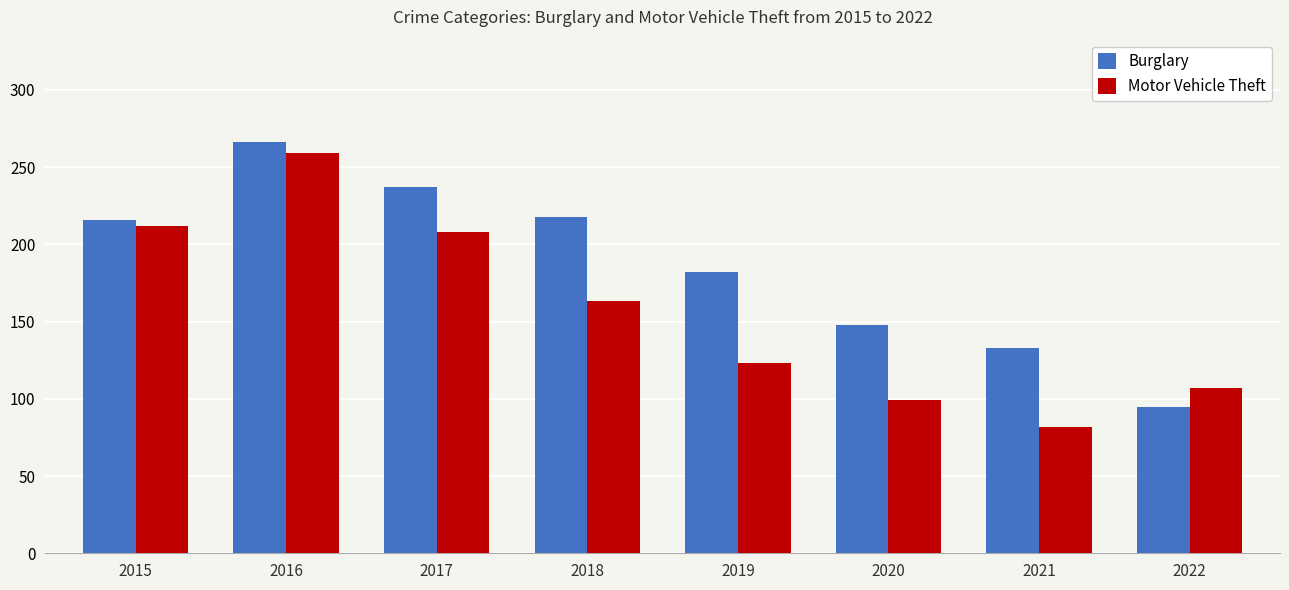

What is the approximate value of Motor Vehicle Theft at 2022, to the nearest 50?

100